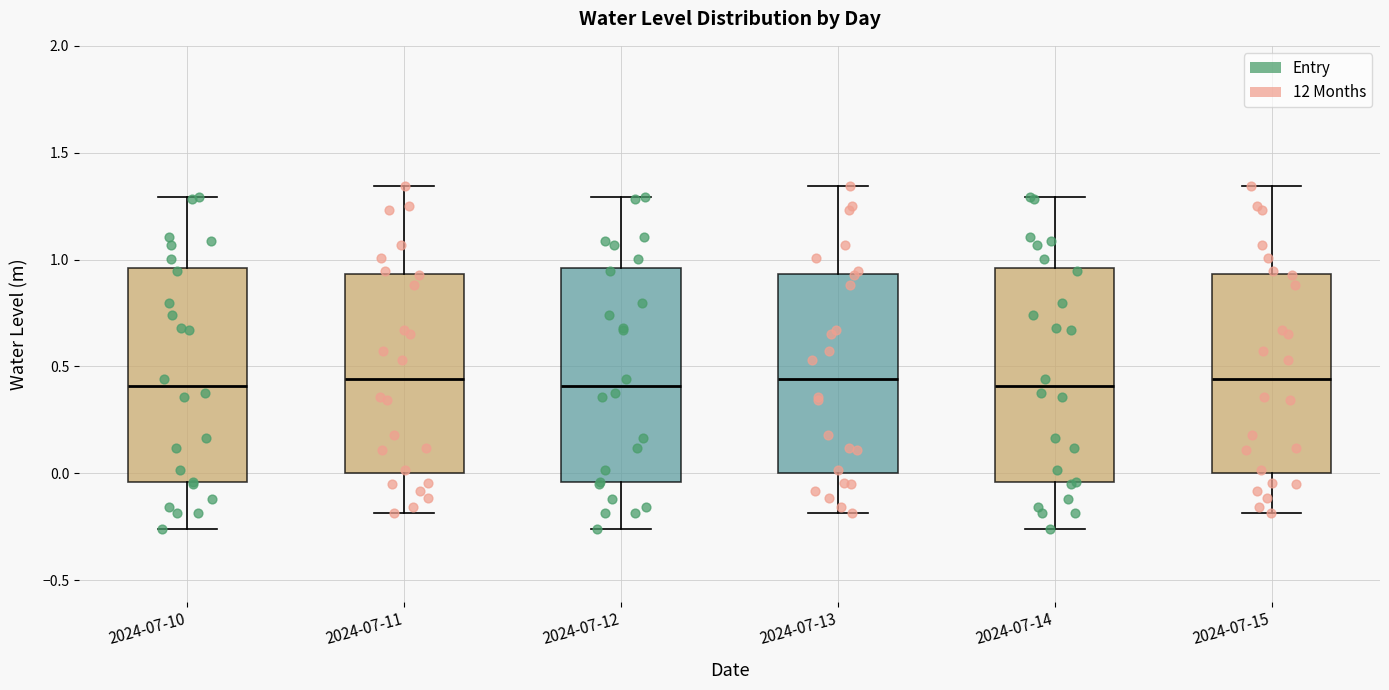

Reading left to right, transcribe this box plot: for each box, give where its median line is, the range the box spans, and where its two whiskers end, as read against the y-axis. The values are not printed on the chart, so give them approximately, as read against the axis.

2024-07-10: median 0.40, box -0.05 to 0.95, whiskers -0.25 to 1.30
2024-07-11: median 0.45, box 0.00 to 0.95, whiskers -0.20 to 1.35
2024-07-12: median 0.40, box -0.05 to 0.95, whiskers -0.25 to 1.30
2024-07-13: median 0.45, box 0.00 to 0.95, whiskers -0.20 to 1.35
2024-07-14: median 0.40, box -0.05 to 0.95, whiskers -0.25 to 1.30
2024-07-15: median 0.45, box 0.00 to 0.95, whiskers -0.20 to 1.35